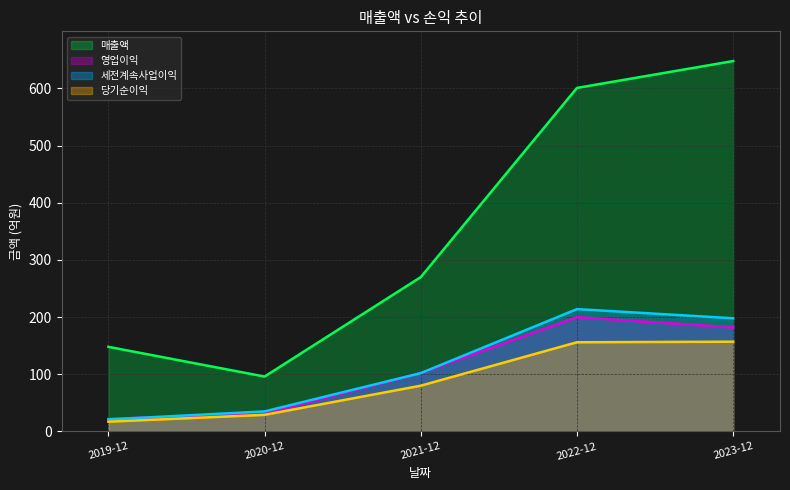

Reading right to left, what are all the values shown in this chart?

매출액: 648	601	270	96	148
영업이익: 182	200	102	31	22
세전계속사업이익: 198	214	102	35	21
당기순이익: 157	156	80	29	17